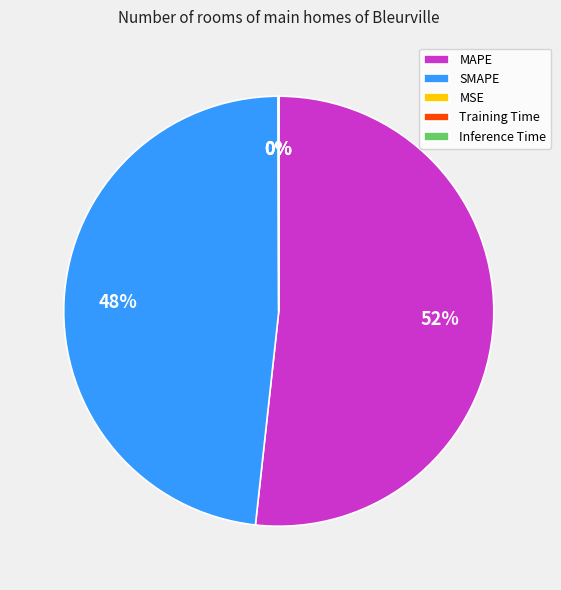

Which category accounts for the majority?

MAPE